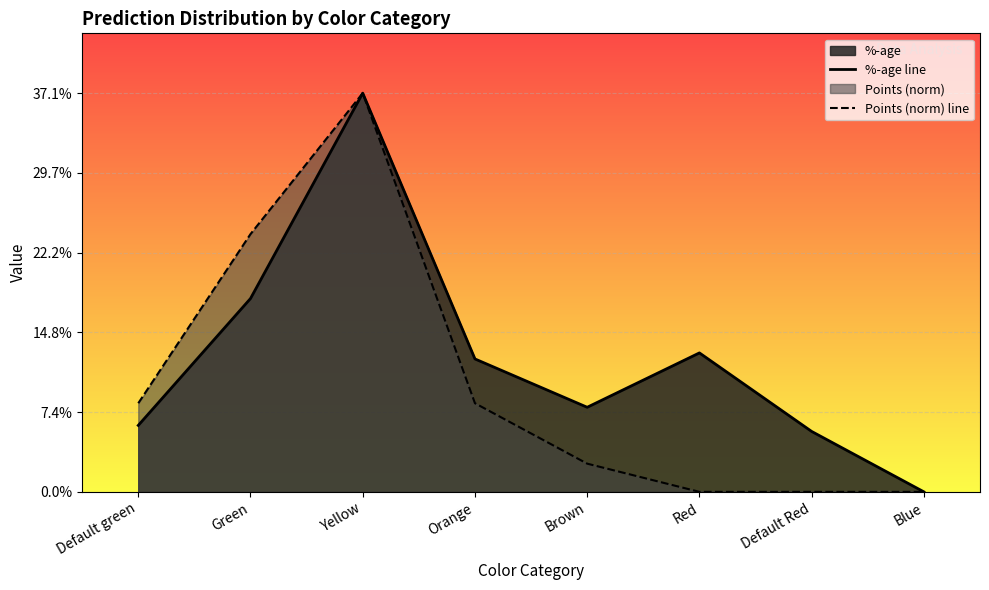

The value of %-age line at Yellow is 0.4. True or false?

True